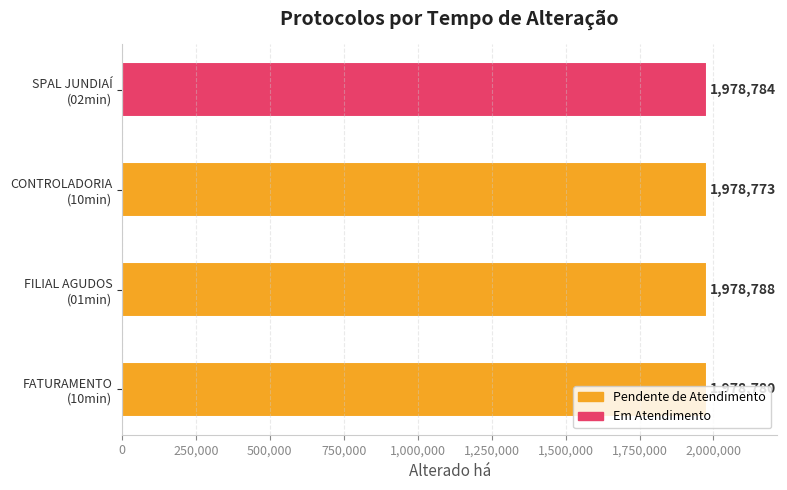

What is the sum of all values?

7915125